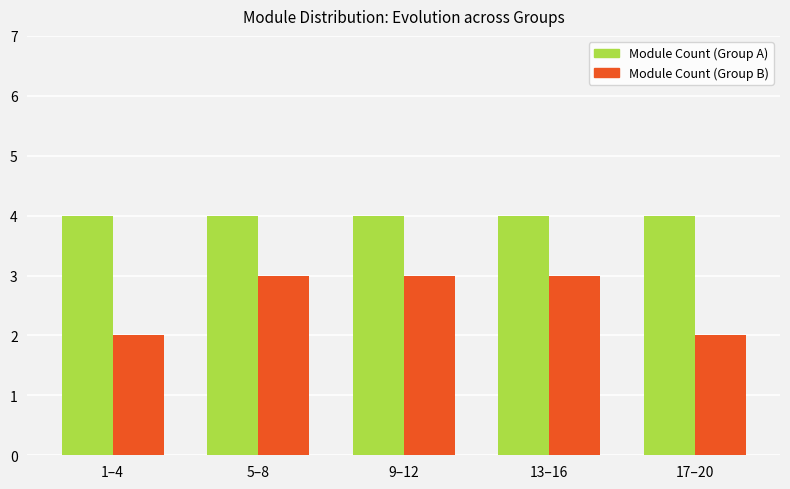

What is the greatest value displayed?

4